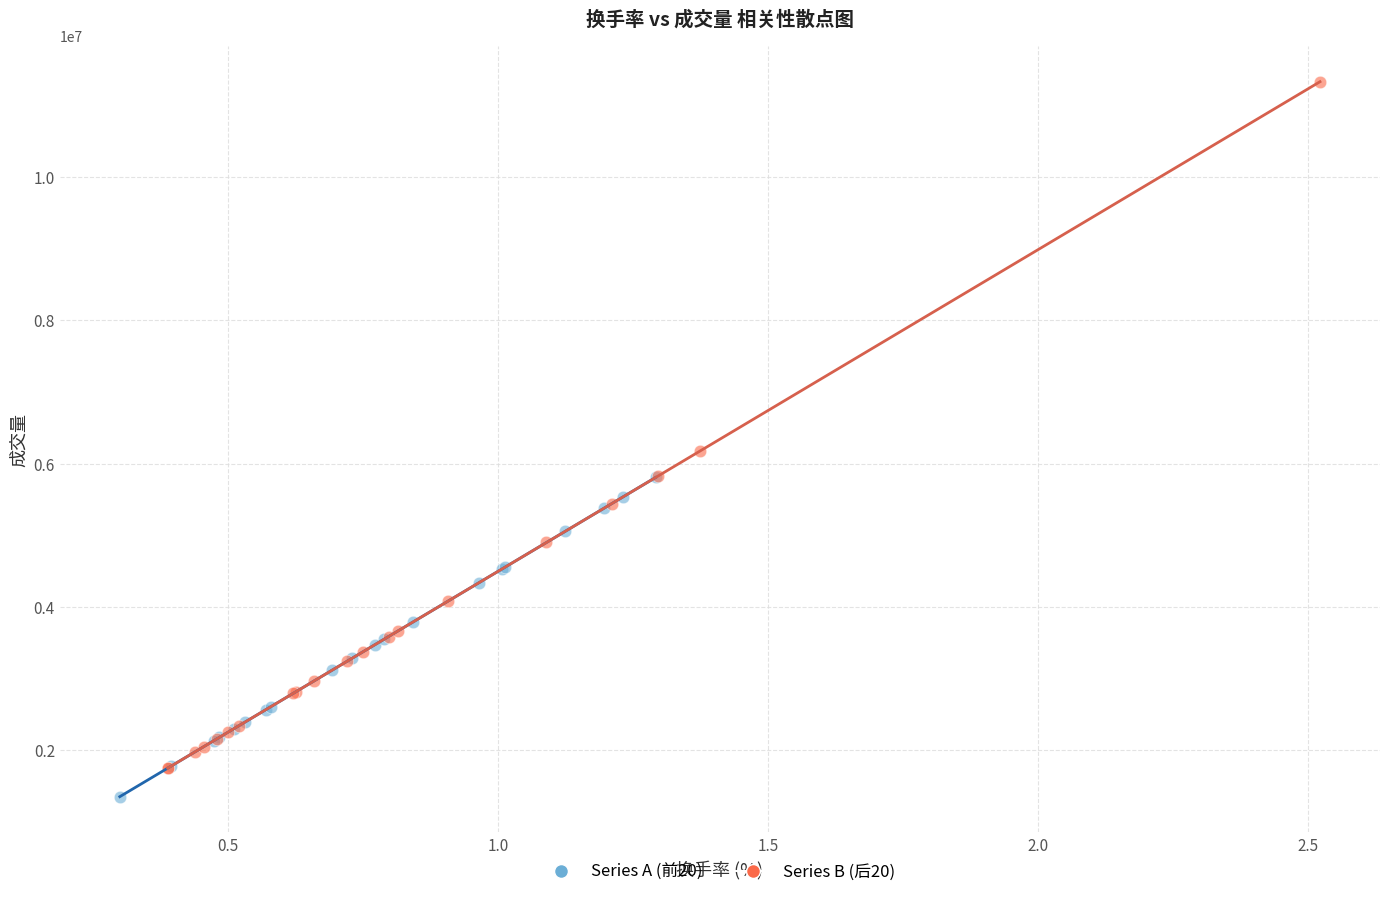

Which series contains the highest Y value?

Series B (后20)